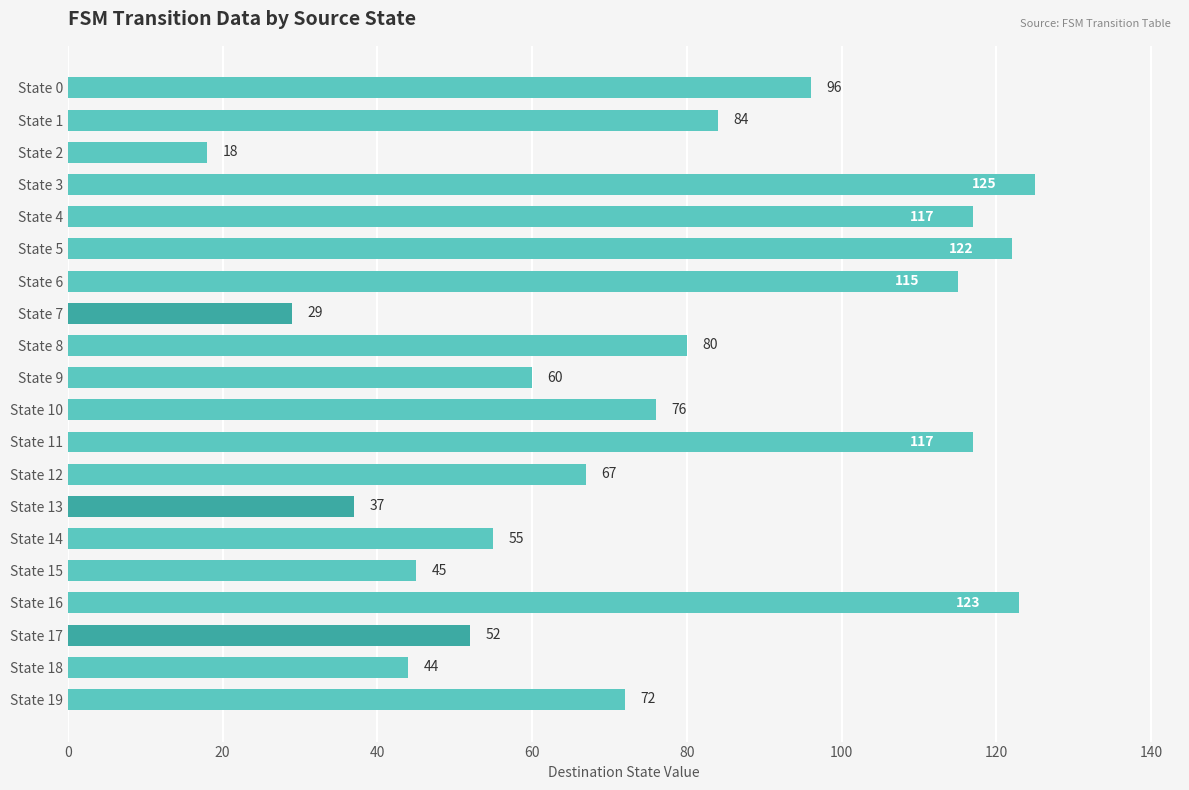

Are the bars grouped side by side (vs. stacked)?

No